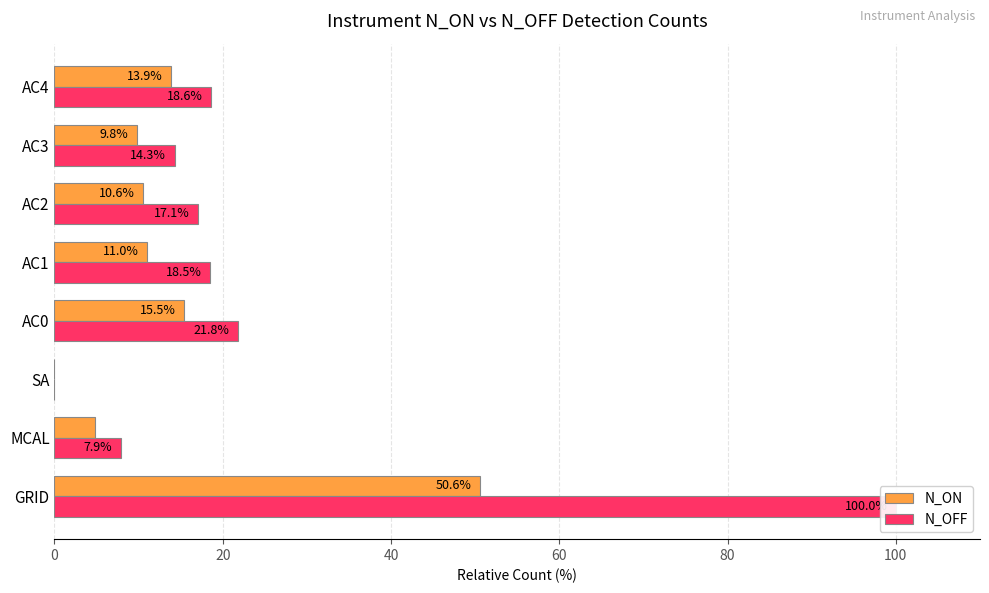

List the series in order of their peak value, lowest first.

N_ON, N_OFF